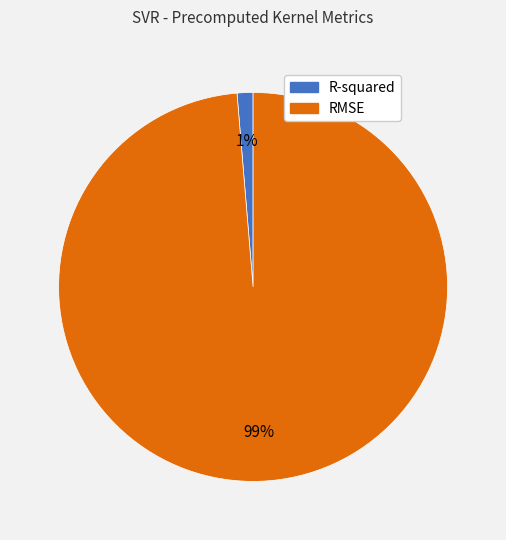

Which slice represents more than half of the pie?

RMSE